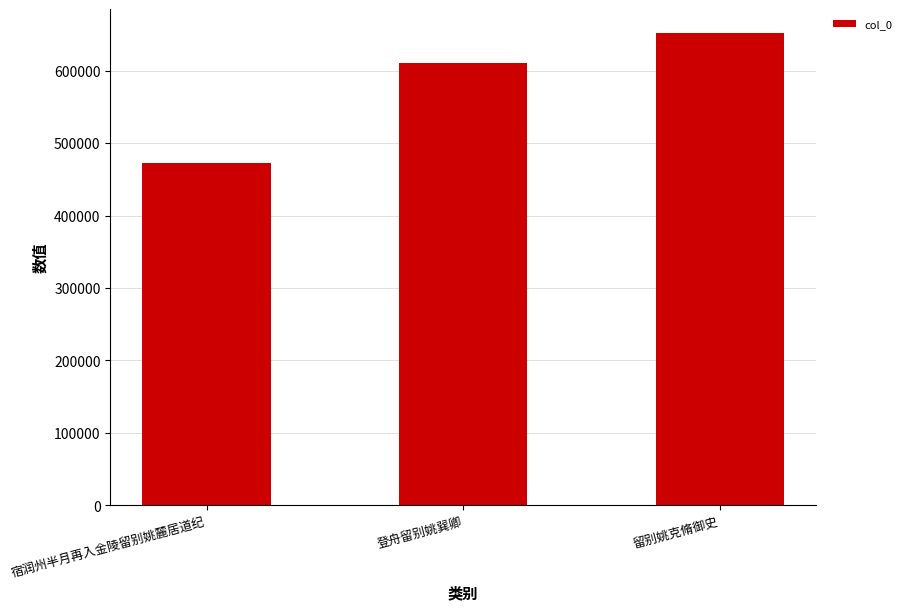

At which label is the value closest to 562123?

登舟留别姚巽卿